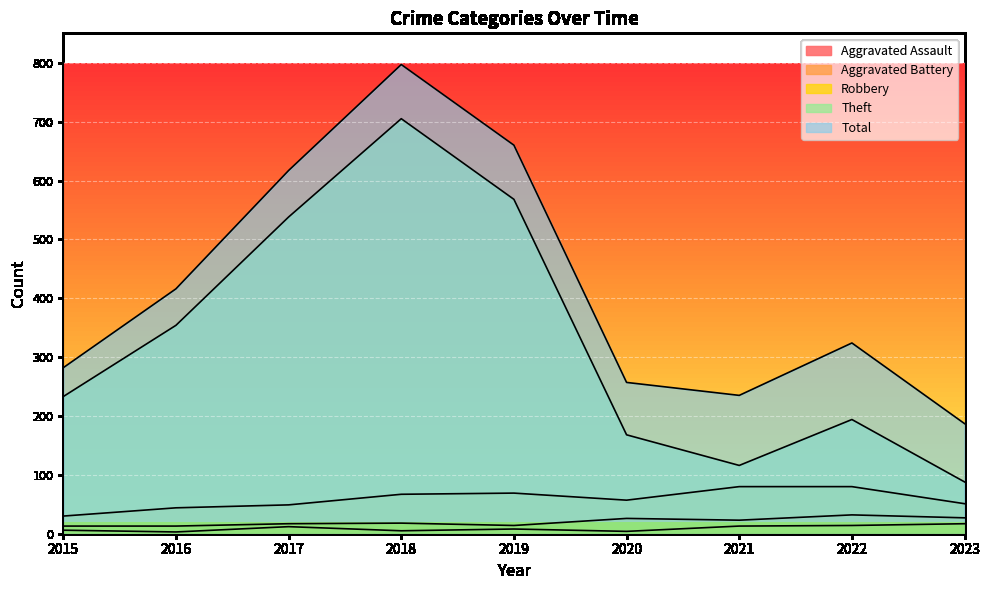

What is the maximum value for Total?

797